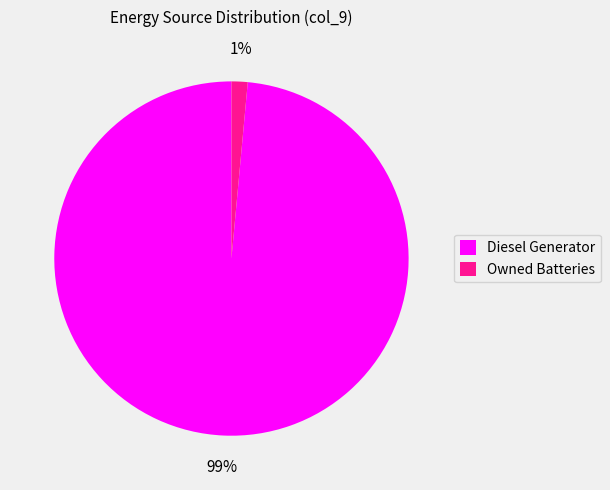

Which category accounts for the majority?

Diesel Generator